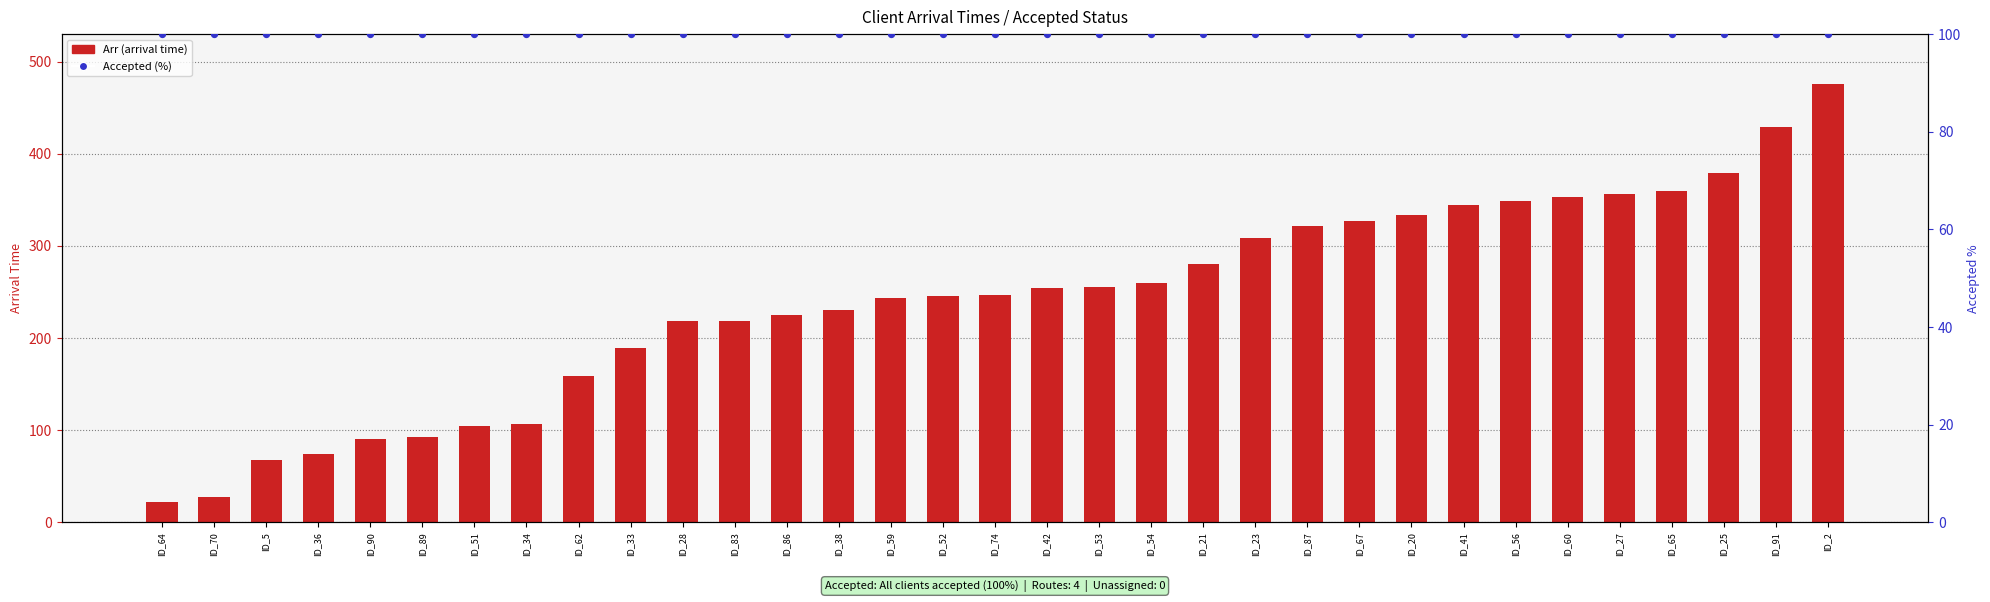

What are all the series names shown in the legend?

Arr (arrival time), Accepted (%)